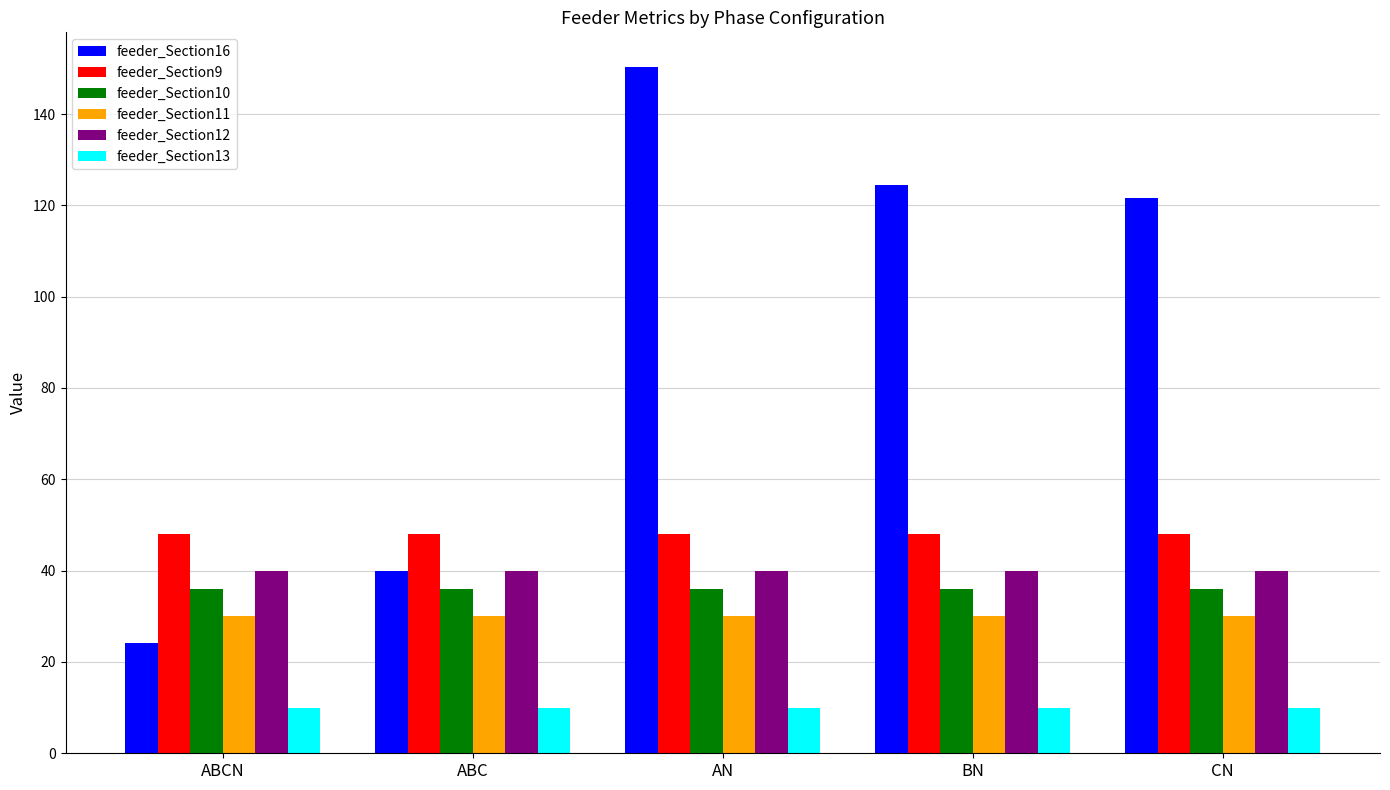

How many groups of bars are there?

5